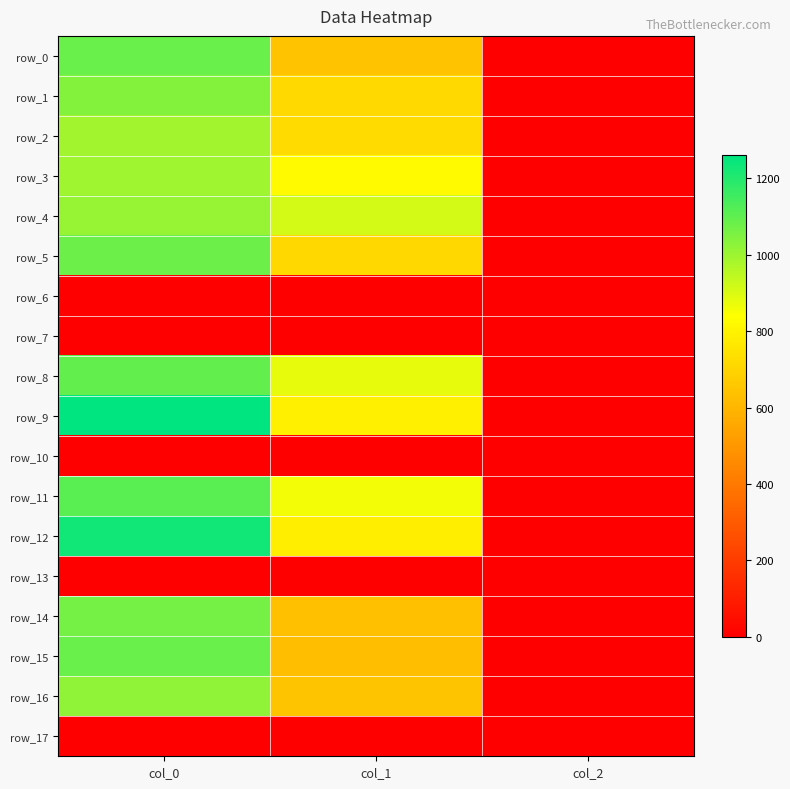

Is it true that row_8 equals 1093.3 at col_0?

True